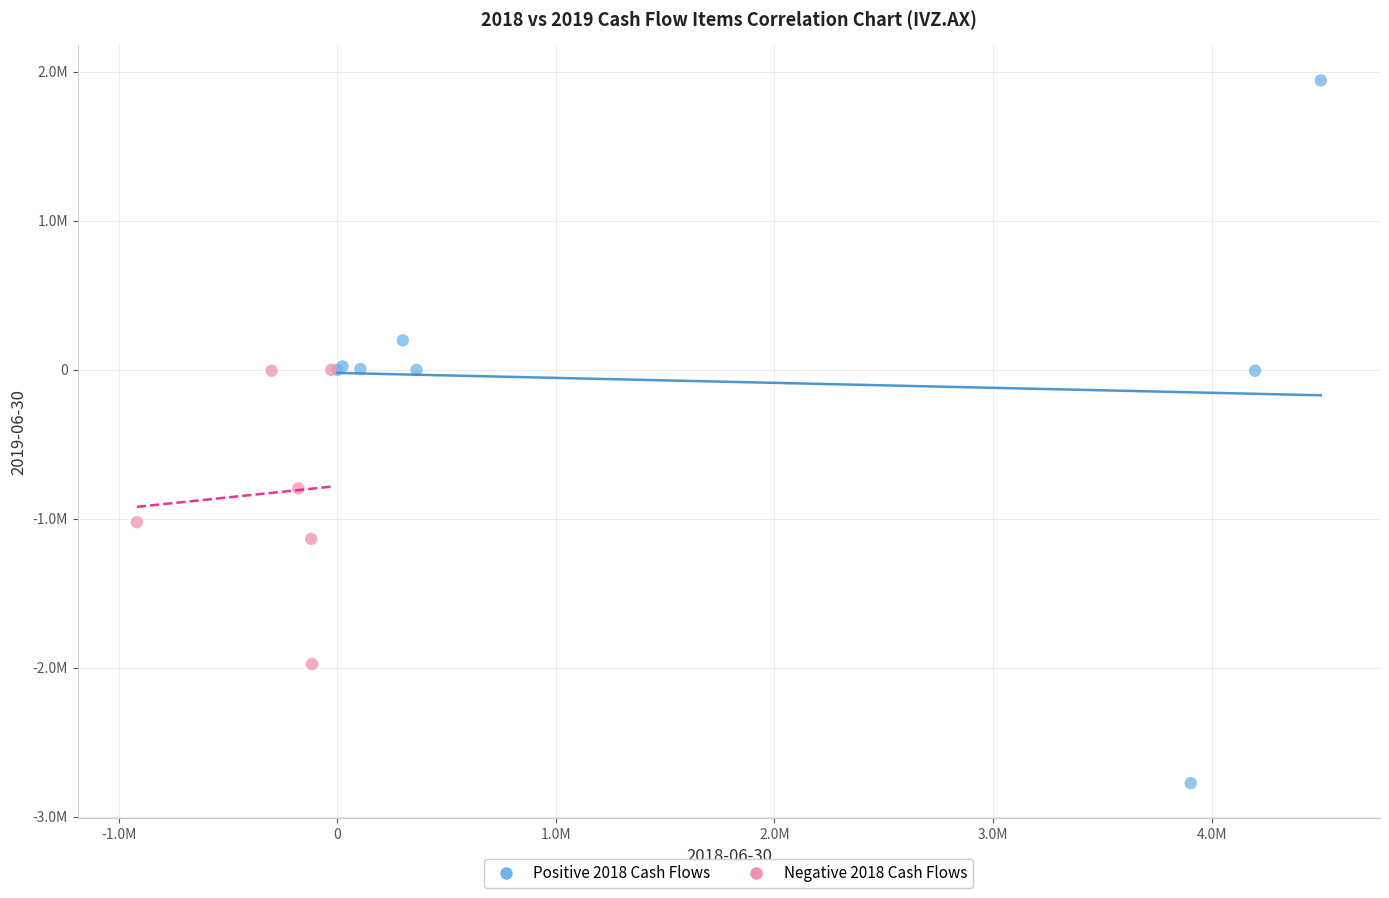

What are all the series names shown in the legend?

Positive 2018 Cash Flows, Negative 2018 Cash Flows